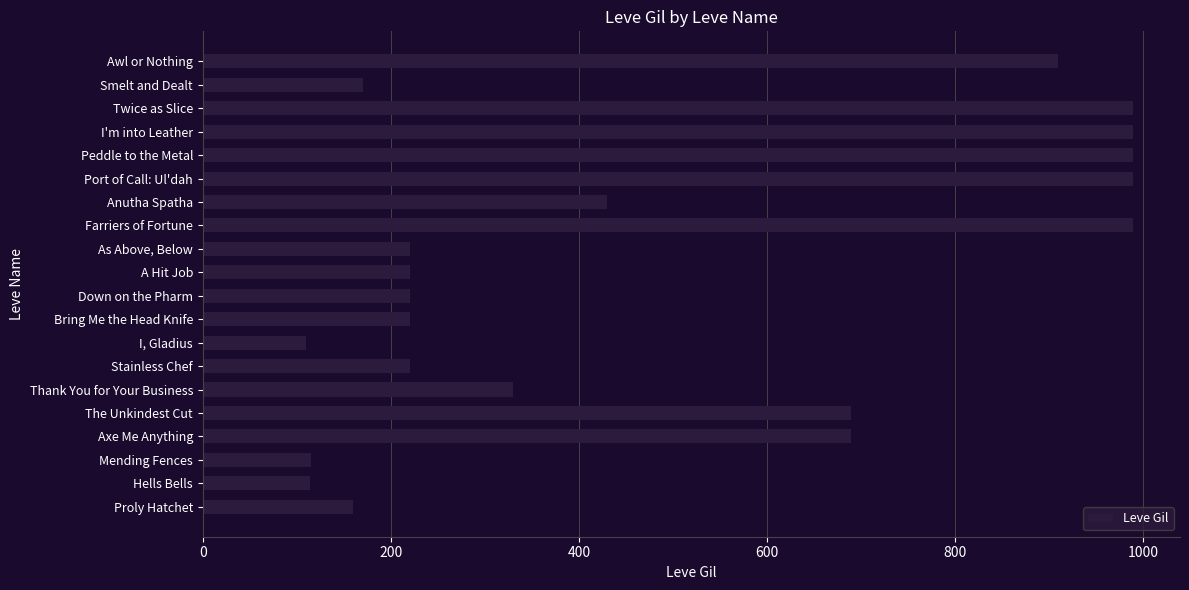

What is the greatest value displayed?

990